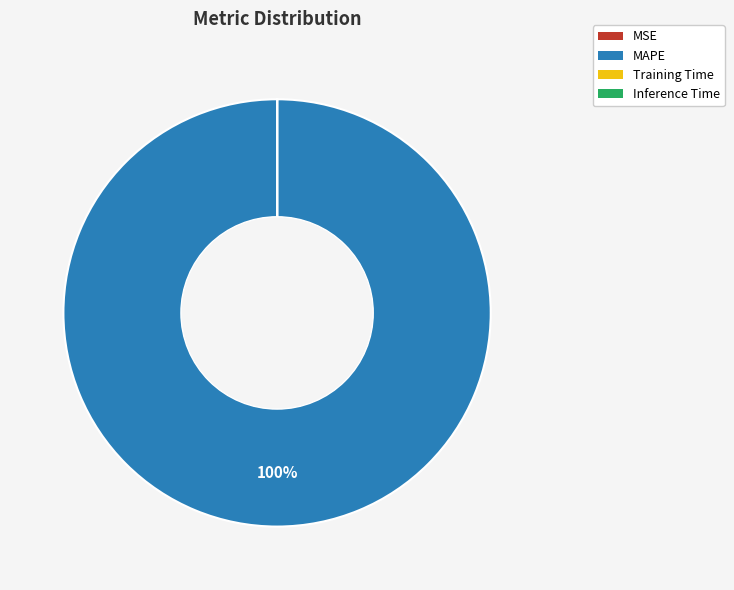

What is the majority slice?

MAPE